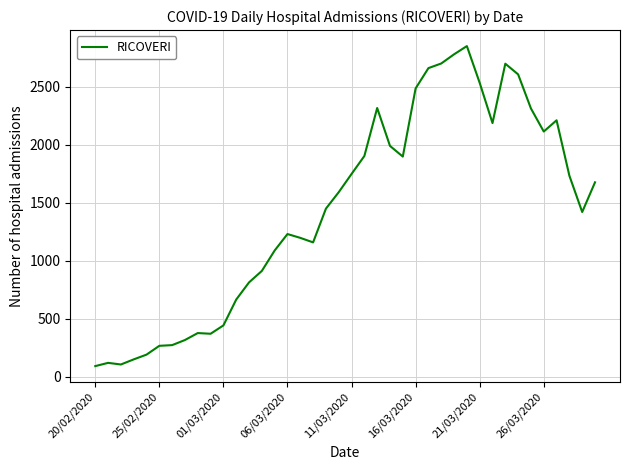

What is the greatest value displayed?

2852